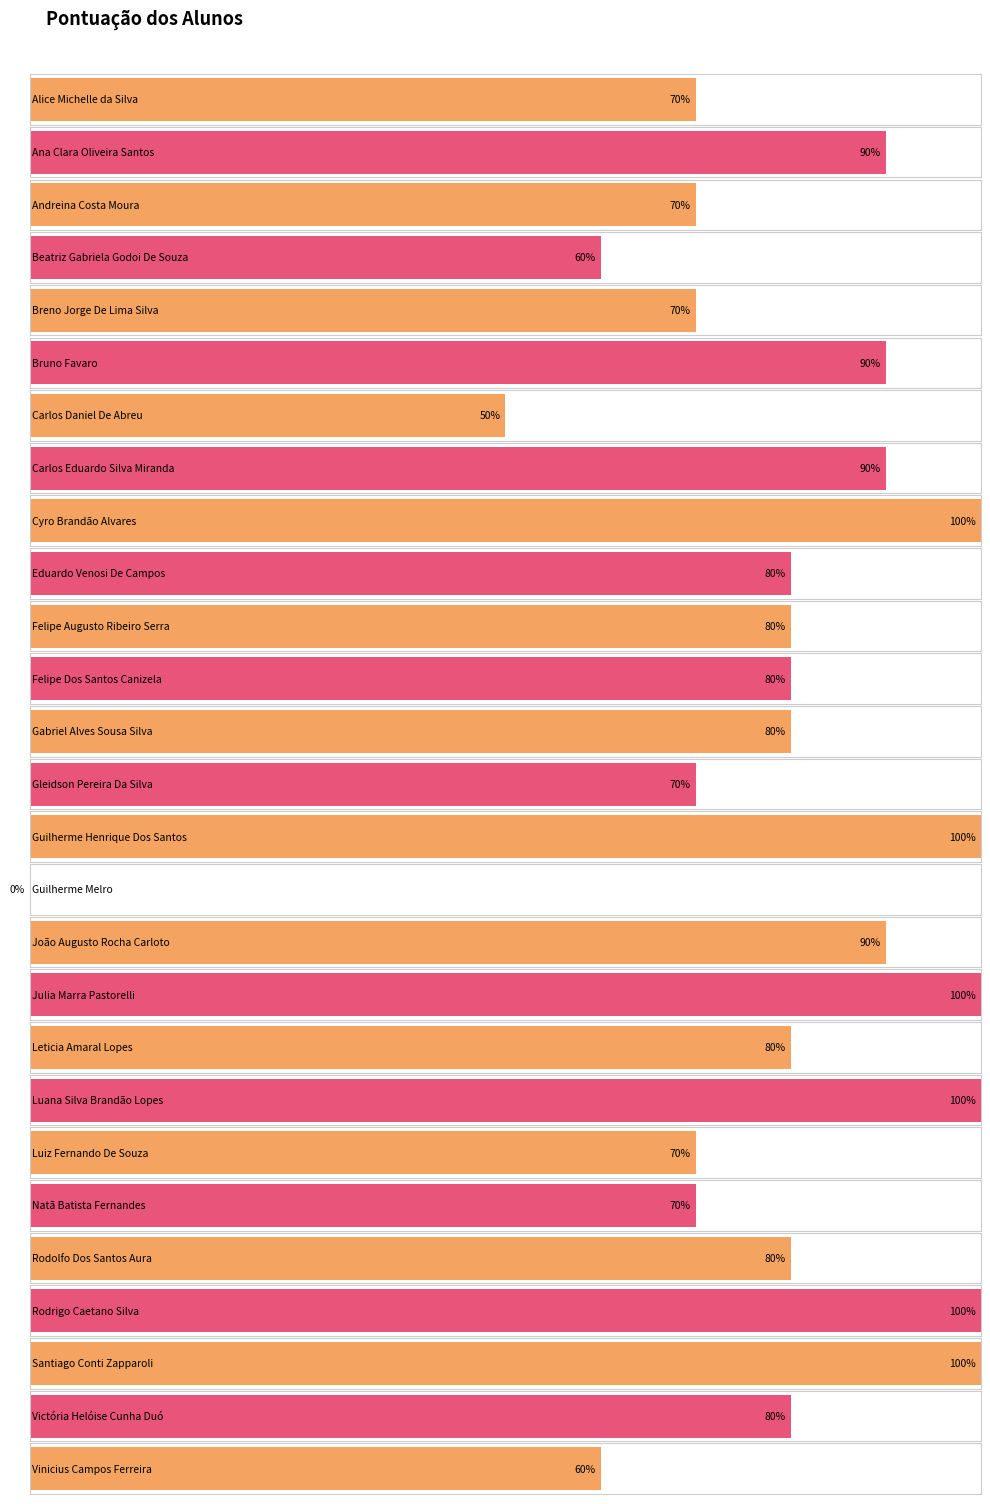

Reading right to left, list all the values displayed in this chart.

6	8	10	10	8	7	7	10	8	10	9	0	10	7	8	8	8	8	10	9	5	9	7	6	7	9	7